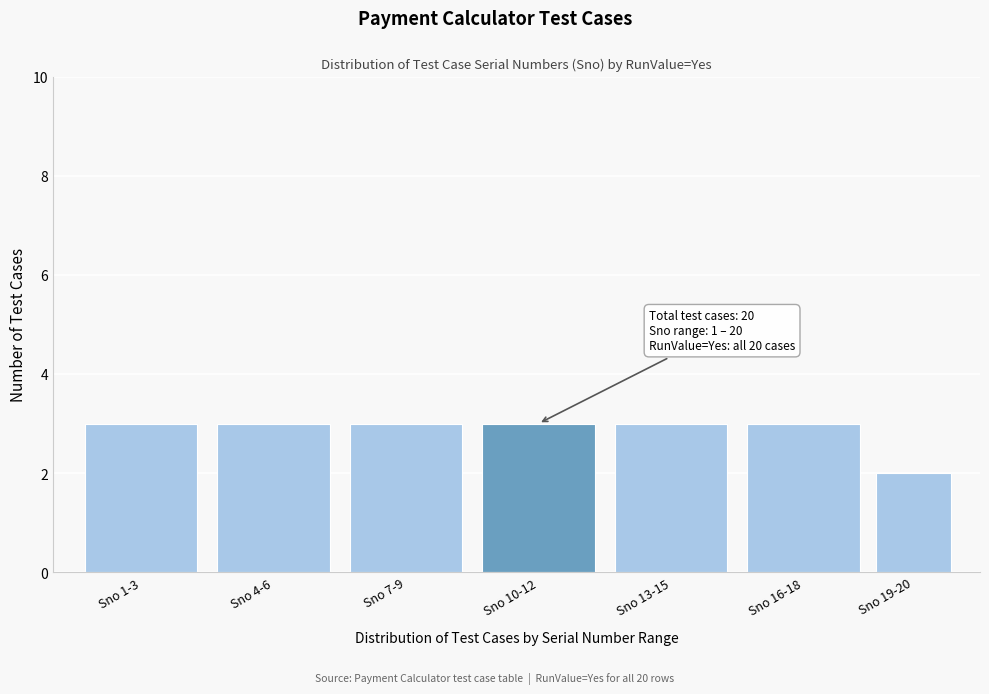

Reading right to left, list all the values displayed in this chart.

2	3	3	3	3	3	3